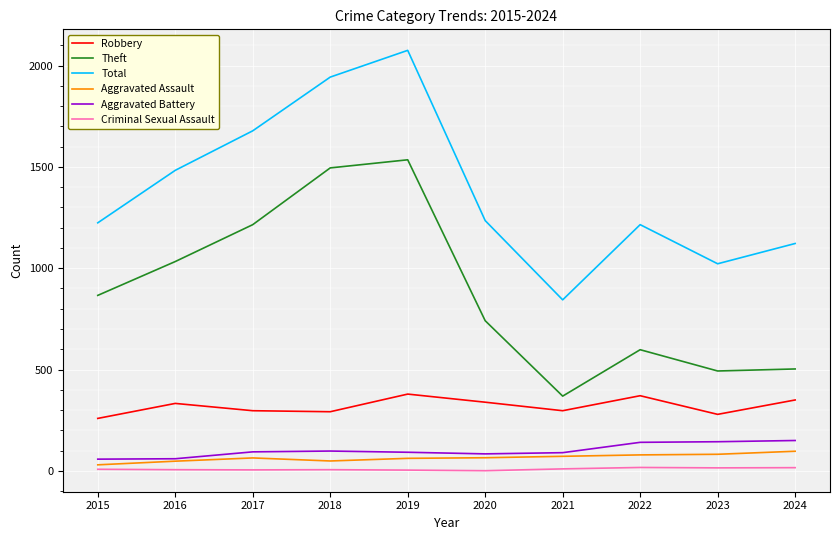

What are all the series names shown in the legend?

Robbery, Theft, Total, Aggravated Assault, Aggravated Battery, Criminal Sexual Assault